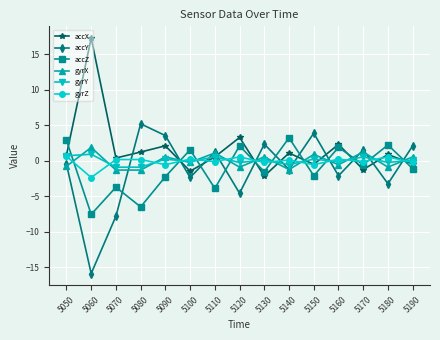

What is the minimum value for gyrY?

-0.9